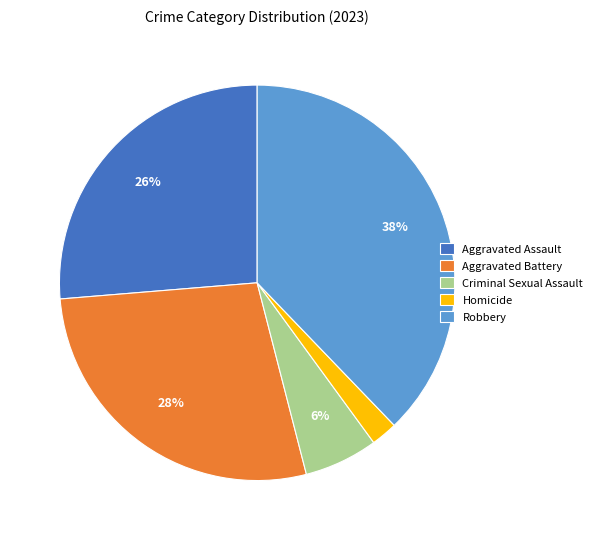

Does Aggravated Battery account for over 50% of the chart?

No